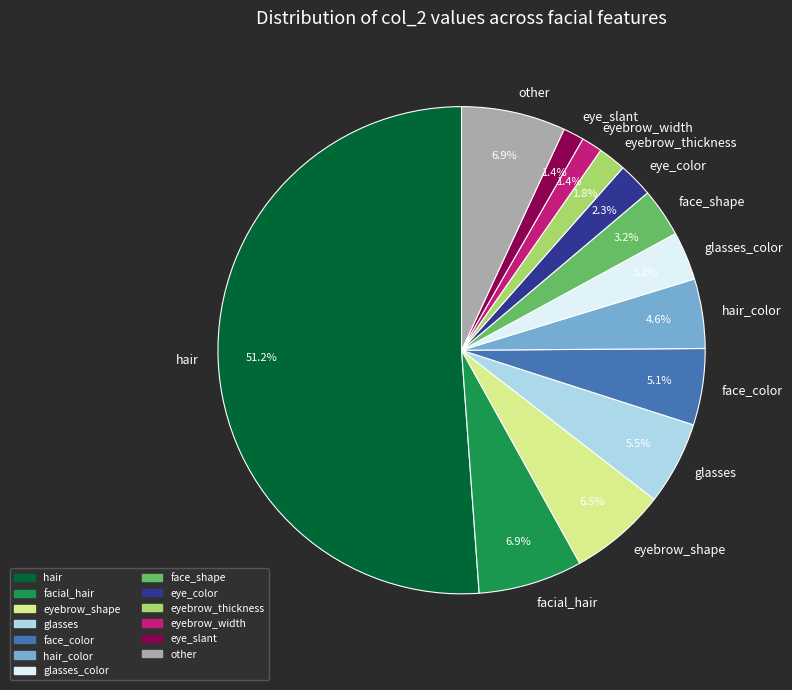

Combined, what portion of the pie is hair_color and eyebrow_width?

6.0%